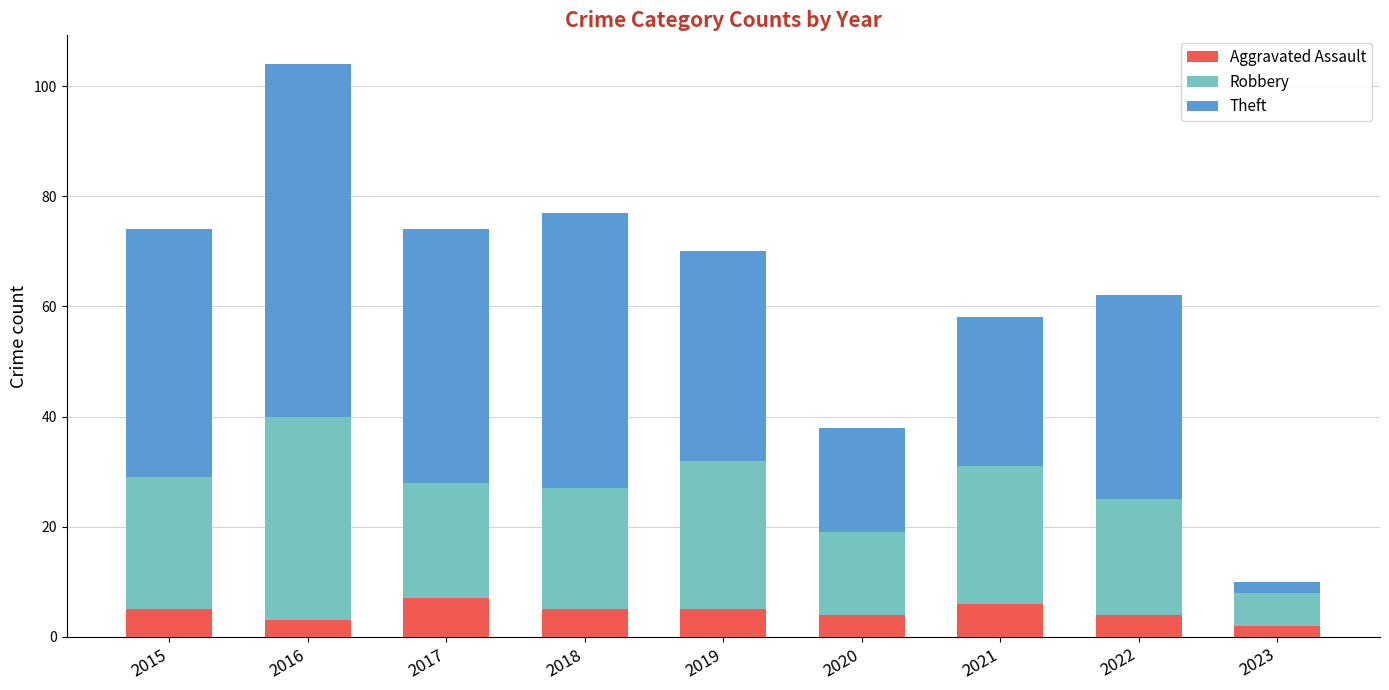

What is the difference between the maximum and second lowest values in the Aggravated Assault series?

4